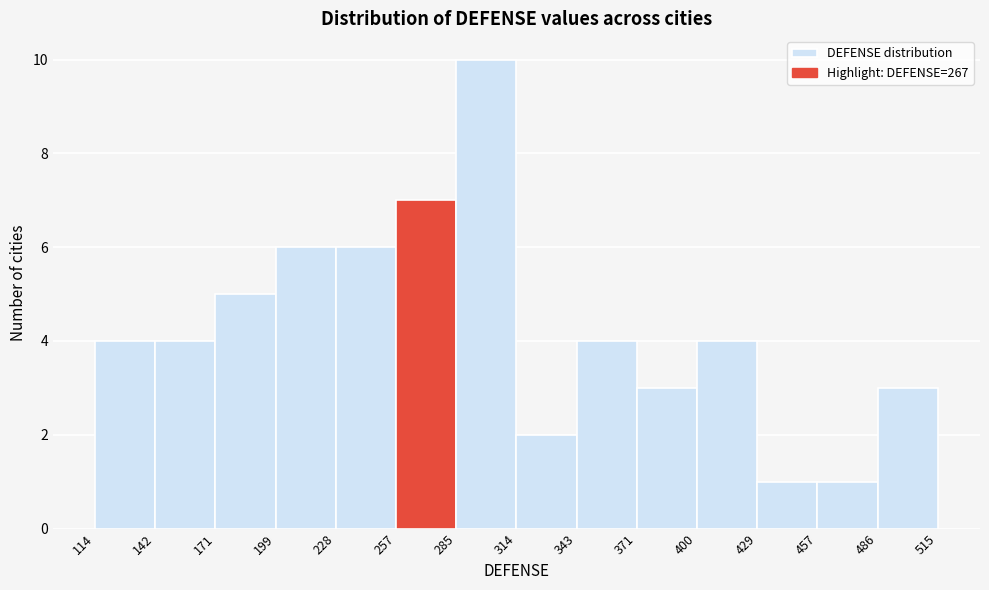

Reading left to right, transcribe this chart: for each bar, give the range it covers on the x-axis and its height. The values are not printed on the chart, so give them approximately, as read against the axis.

114 to 142: 4
142 to 171: 4
171 to 199: 5
199 to 228: 6
228 to 257: 6
257 to 285: 7
285 to 314: 10
314 to 343: 2
343 to 371: 4
371 to 400: 3
400 to 429: 4
429 to 457: 1
457 to 486: 1
486 to 515: 3